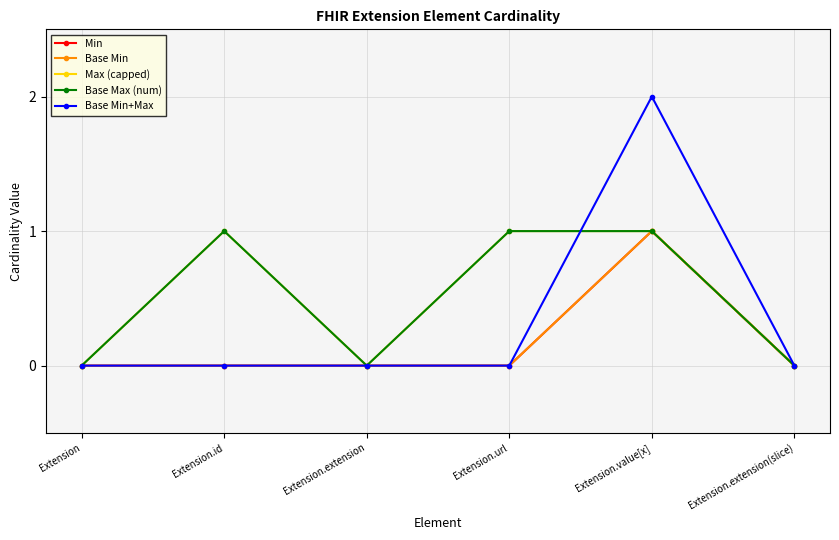

Is this an area chart (filled region under the line)?

No